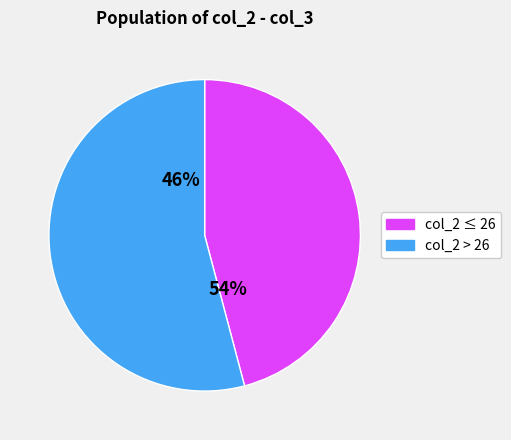

Approximately how many times larger is the value at 29 compared to 25?

1.1